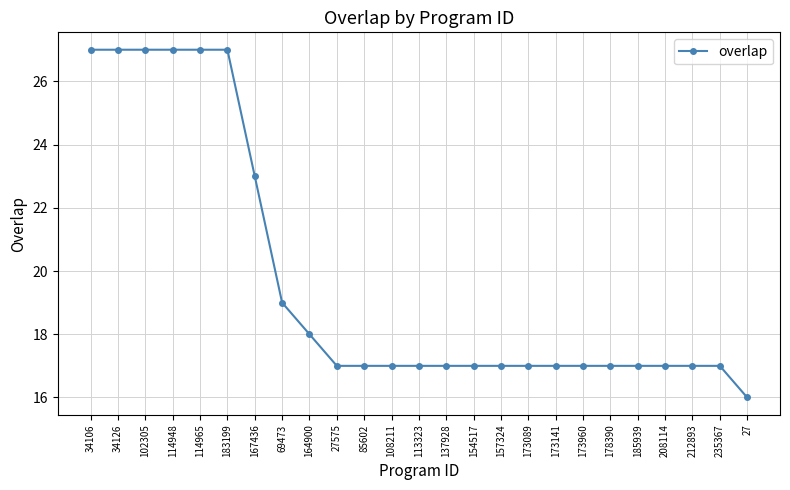

Does the chart display data point markers on the line(s)?

Yes